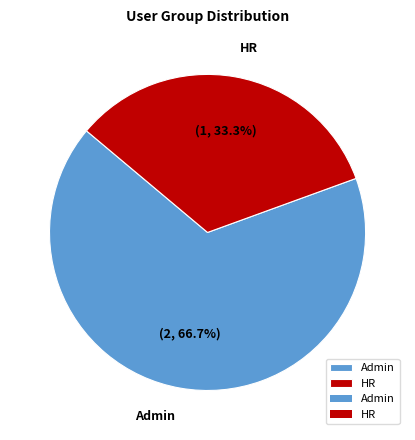

To the nearest percent, what is the average slice percentage?

50%